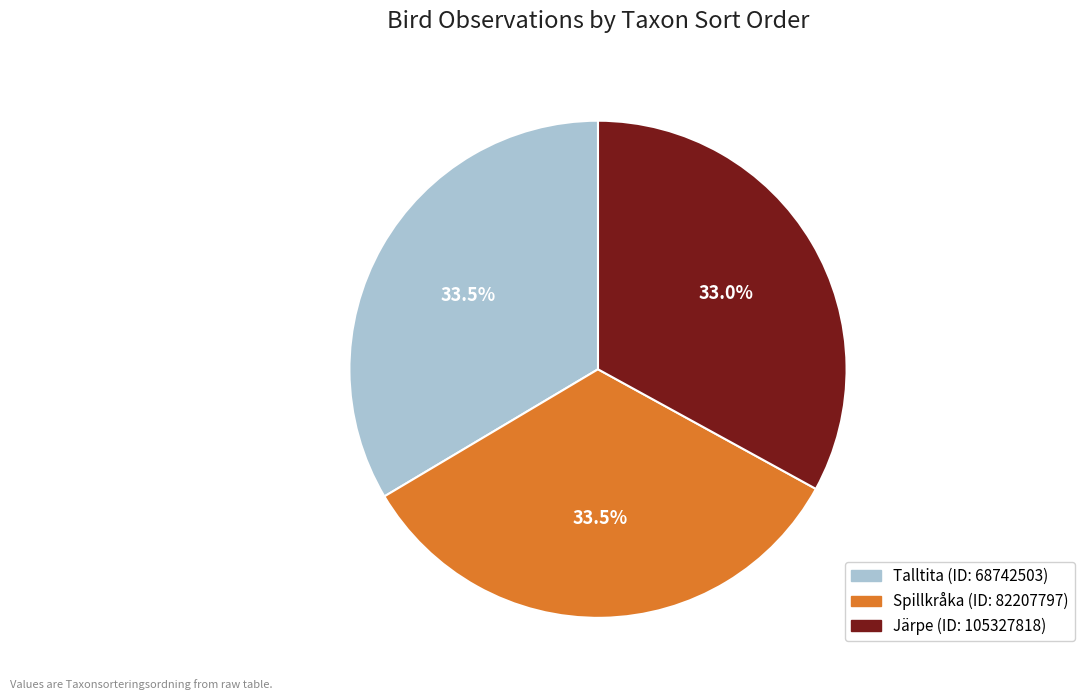

Approximately how many times larger is the value at Järpe compared to Spillkråka?

1.0